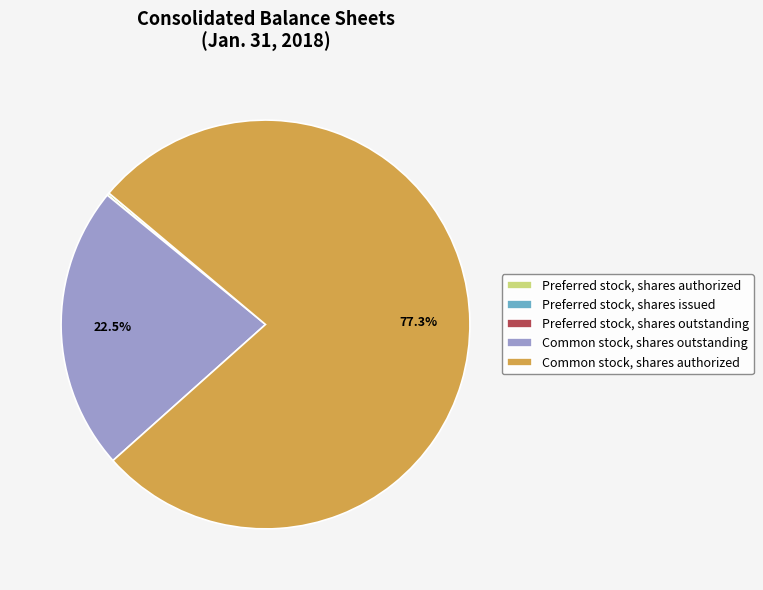

What percentage is NOT represented by Common stock, shares authorized?

22.7%